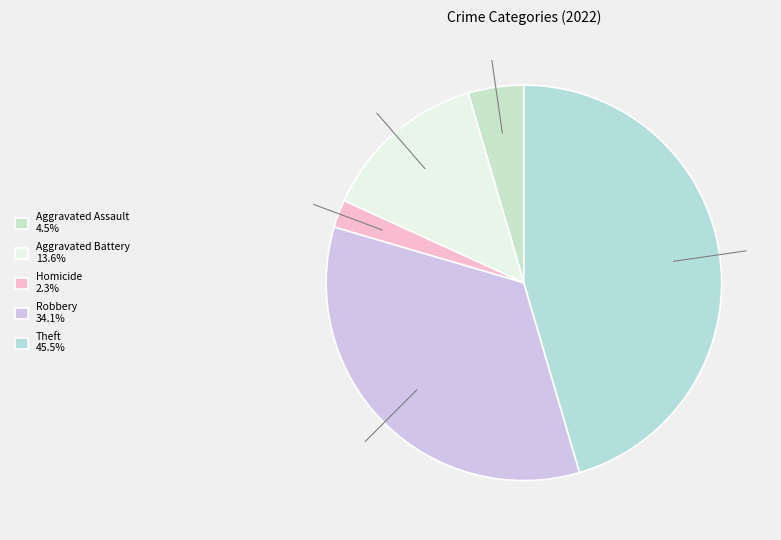

How many slices are in this pie chart?

5